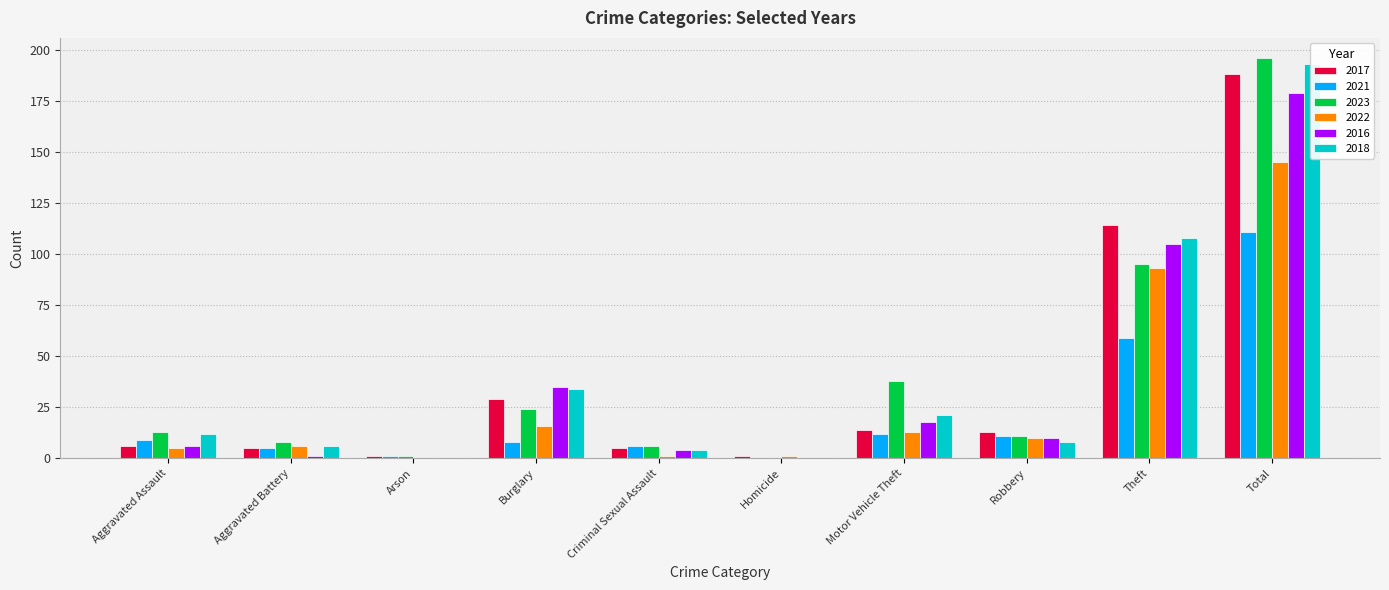

What is the average value of the 2018 series?

39